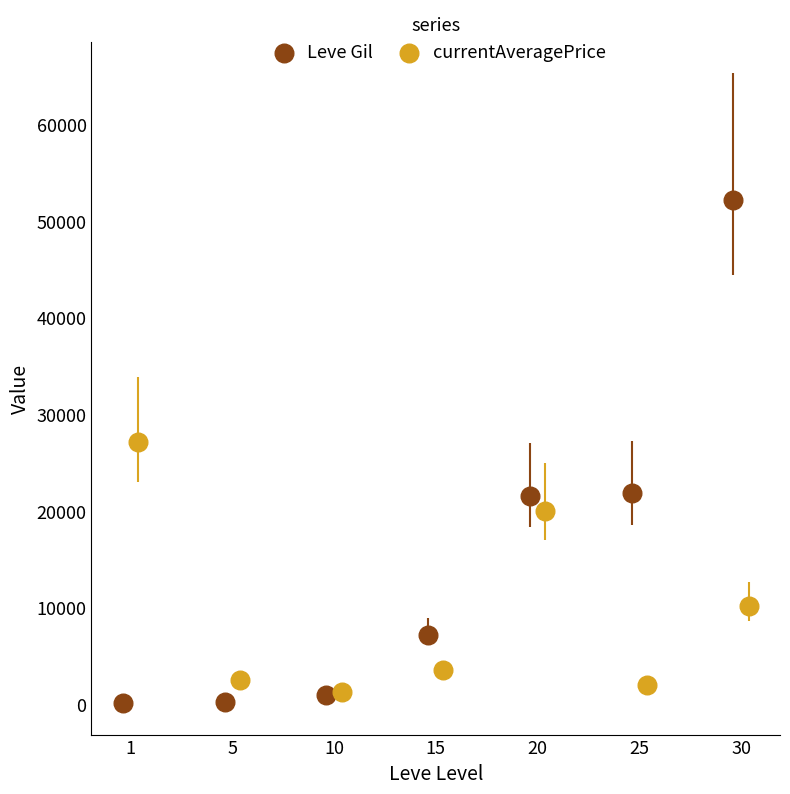

Which series contains the lowest Y value?

Leve Gil